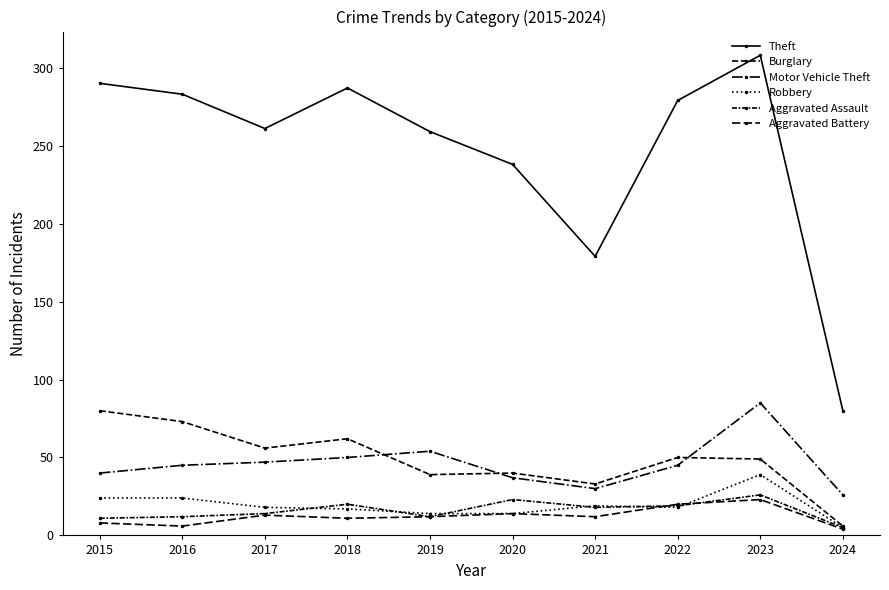

Does the chart have visible grid lines?

No